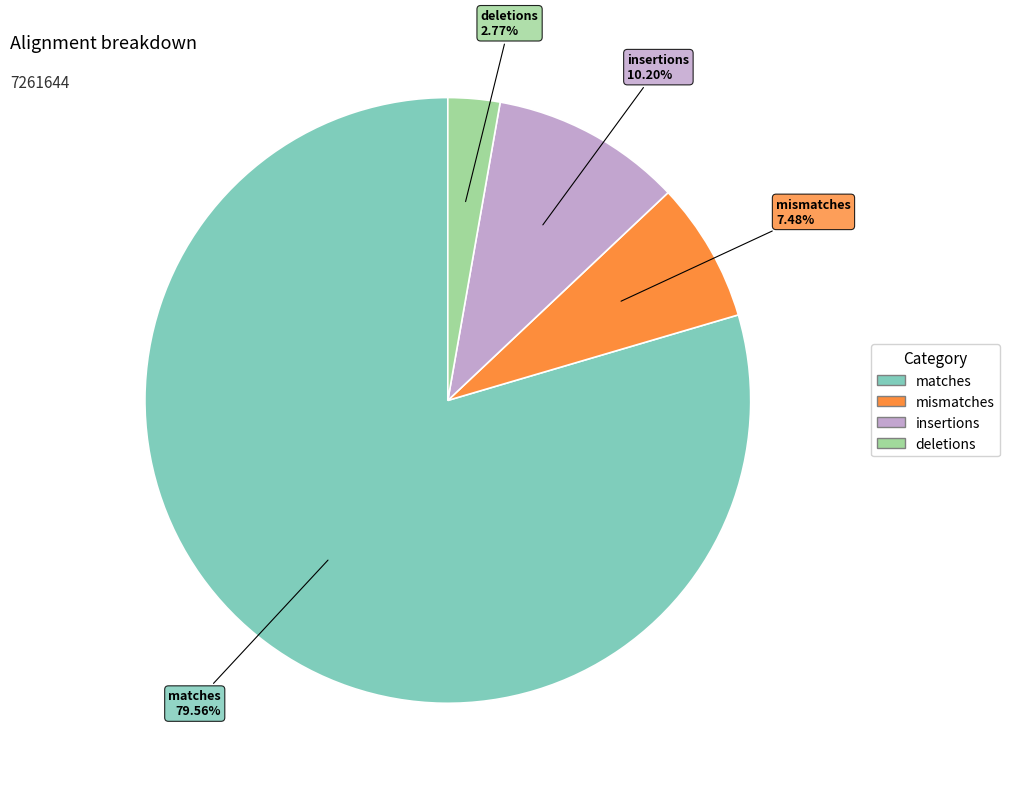

How many slices are in this pie chart?

4